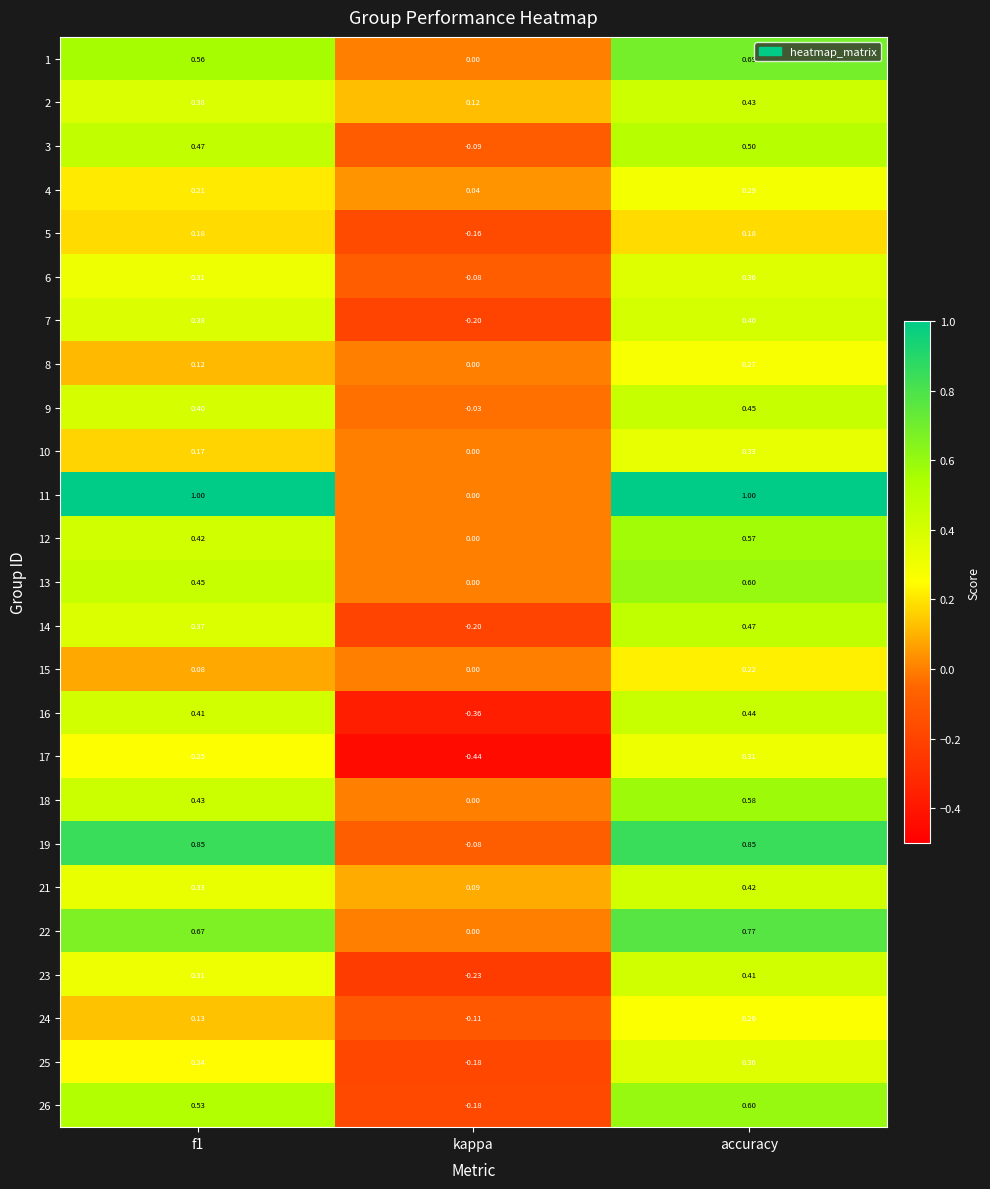

Which category has the lowest value in the 22 series?

kappa